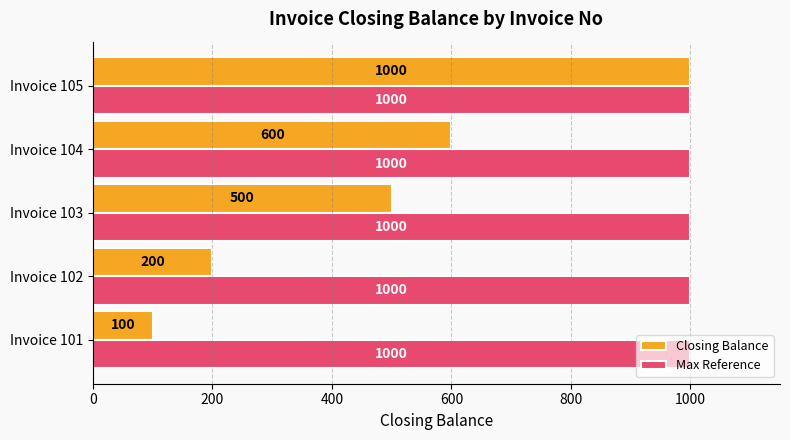

Which category has the highest value in the Closing Balance series?

Invoice 105